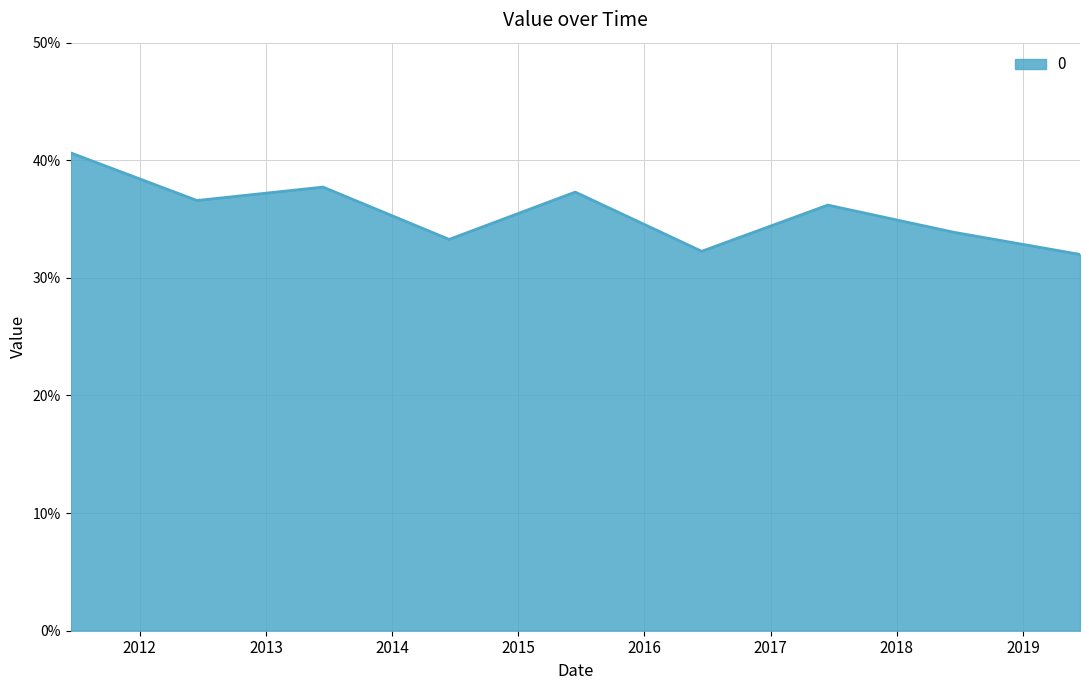

Does the chart display data point markers on the line(s)?

No